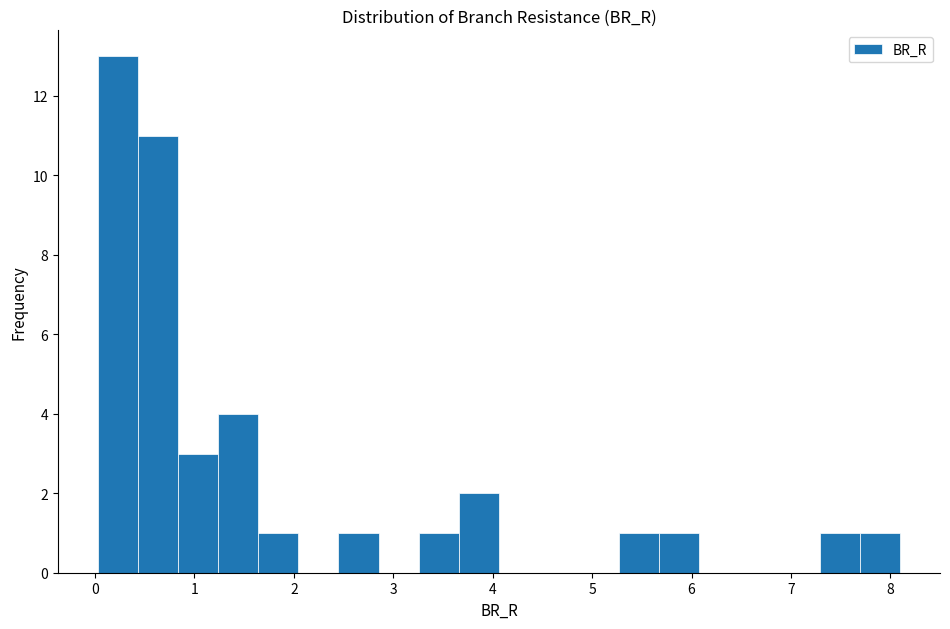

Over which range of the x-axis is the bar tallest?

0.0 to 0.4